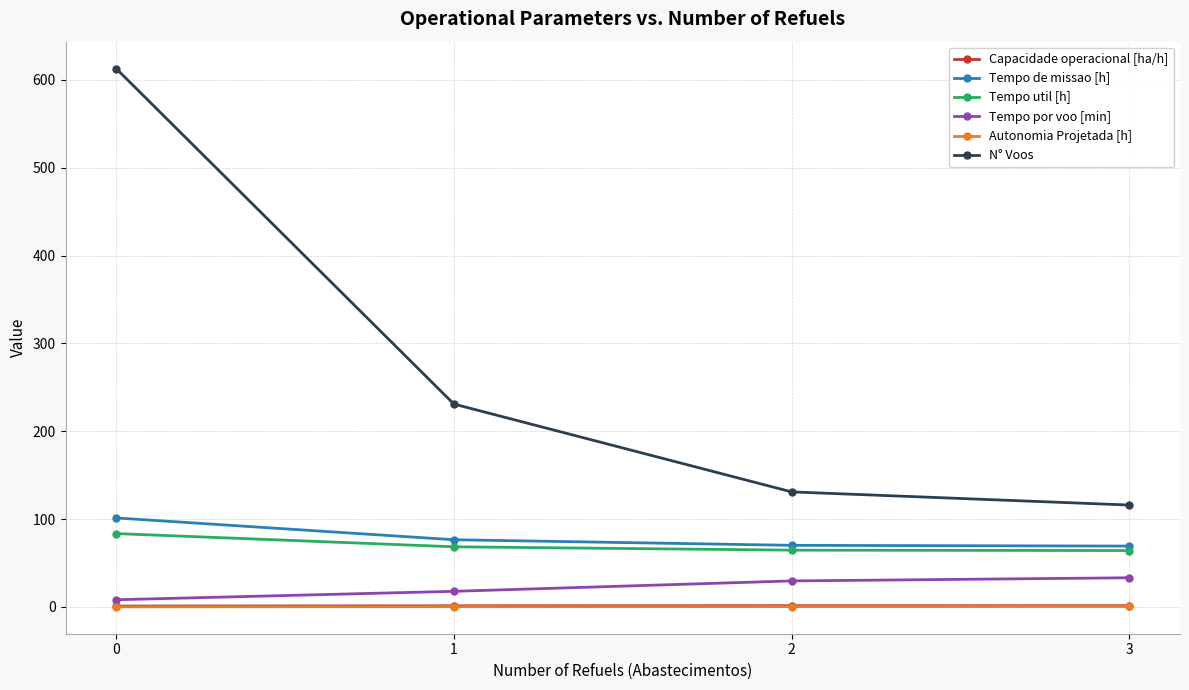

Which series has the largest total across all categories?

N° Voos